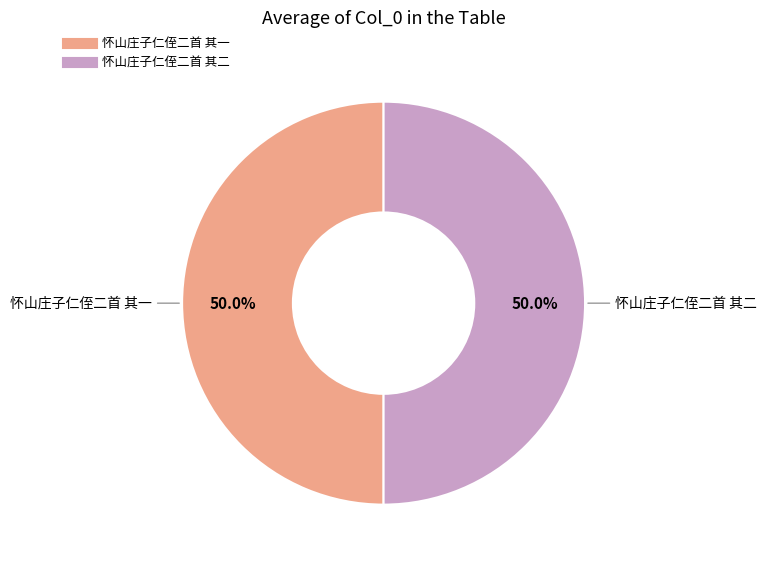

Do 怀山庄子仁侄二首 其二 and 怀山庄子仁侄二首 其一 together represent more than half of the pie?

Yes